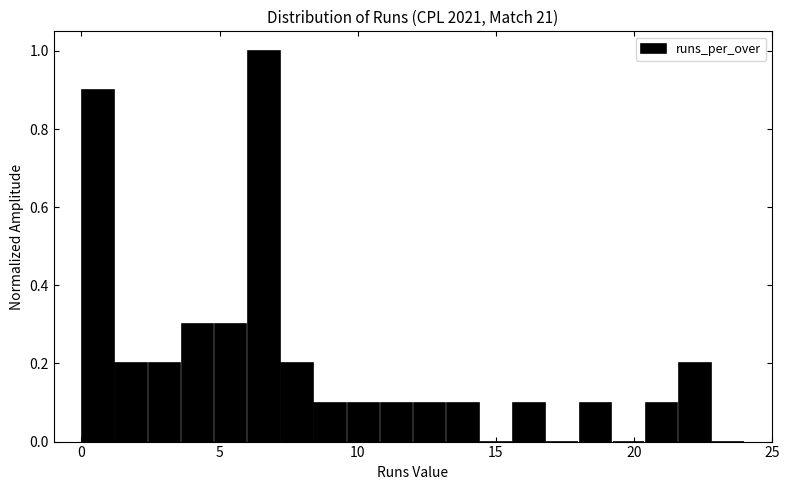

Around what value on the x-axis is the tallest bar? Give the approximate position of its centre, as read against the axis.

6.5